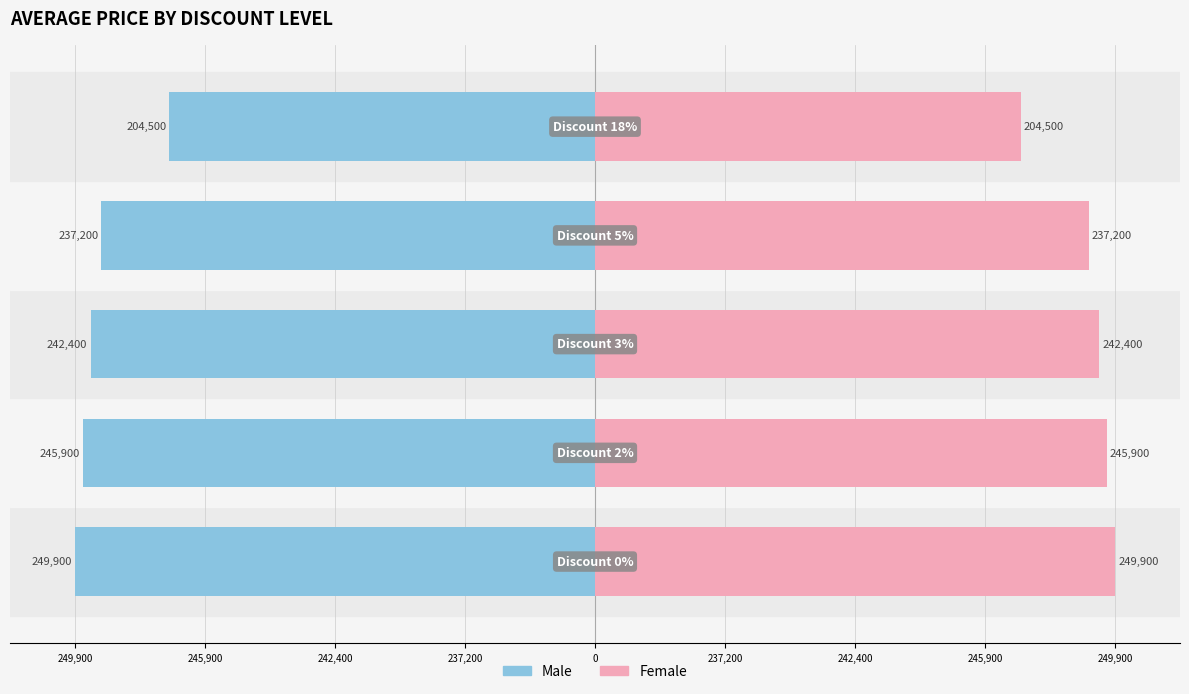

Which series has the largest range (max minus min)?

Male